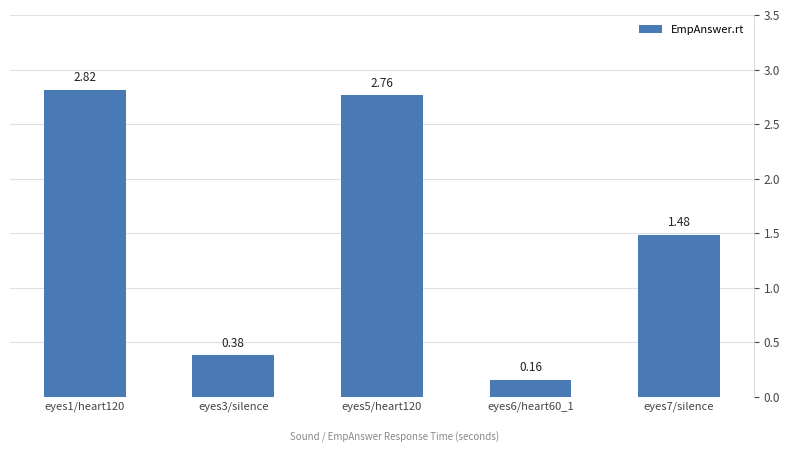

List the labels in order of value, largest first.

eyes1/heart120, eyes5/heart120, eyes7/silence, eyes3/silence, eyes6/heart60_1